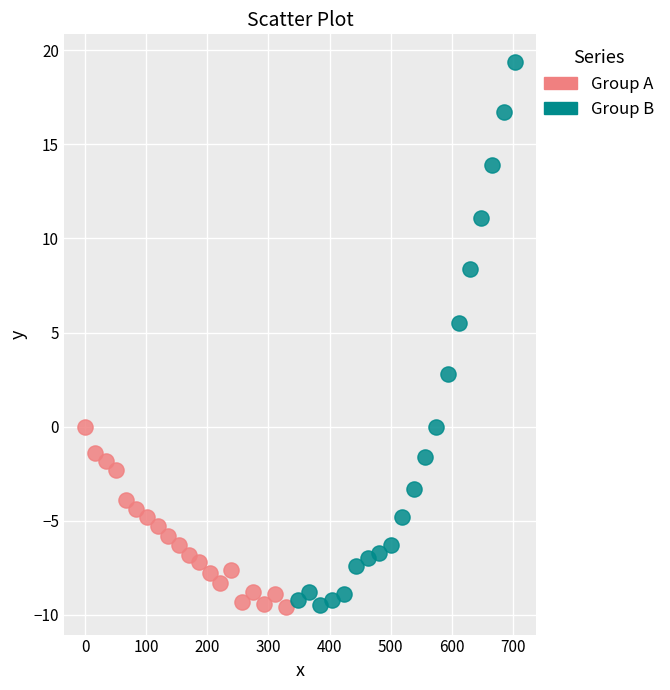

Which series reaches the maximum Y coordinate?

Group B